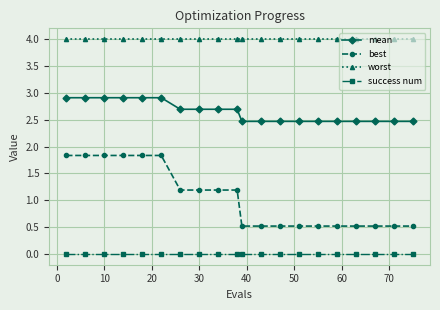

What is the average value of the best series?

1.0